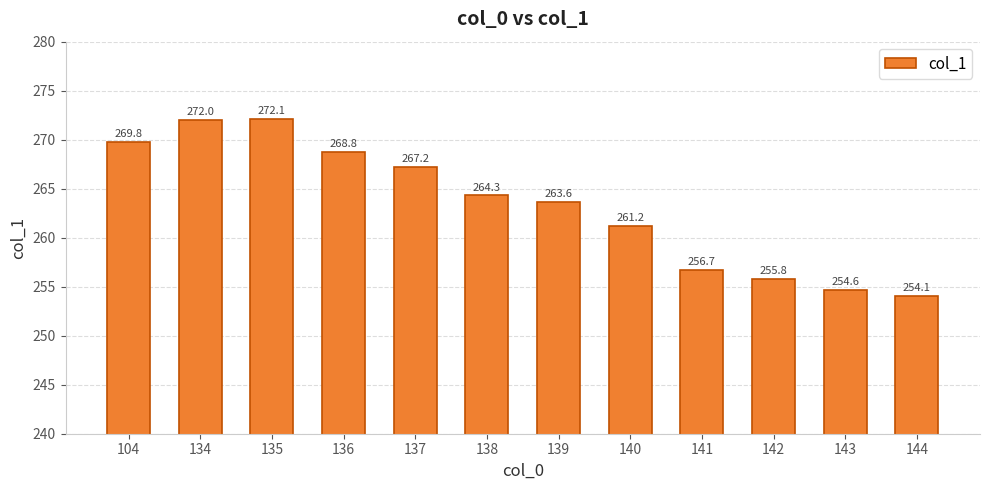

At which category does the chart reach its peak across all series?

135